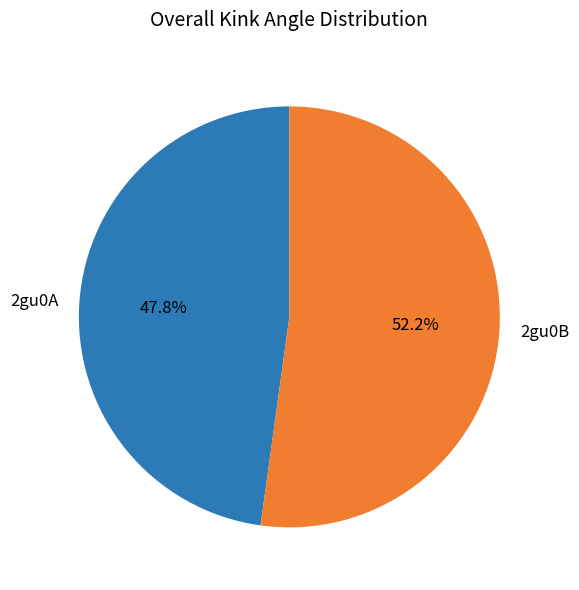

How many segments does this pie chart have?

2